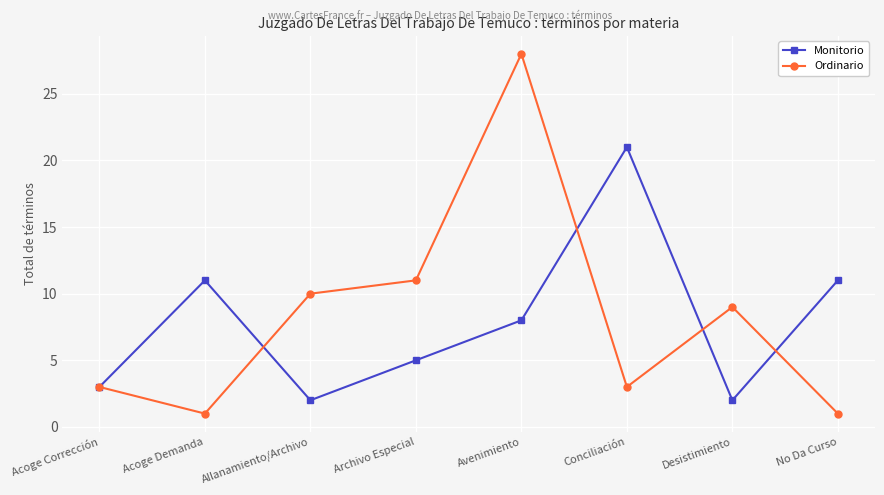

What is the minimum value shown in the chart?

1